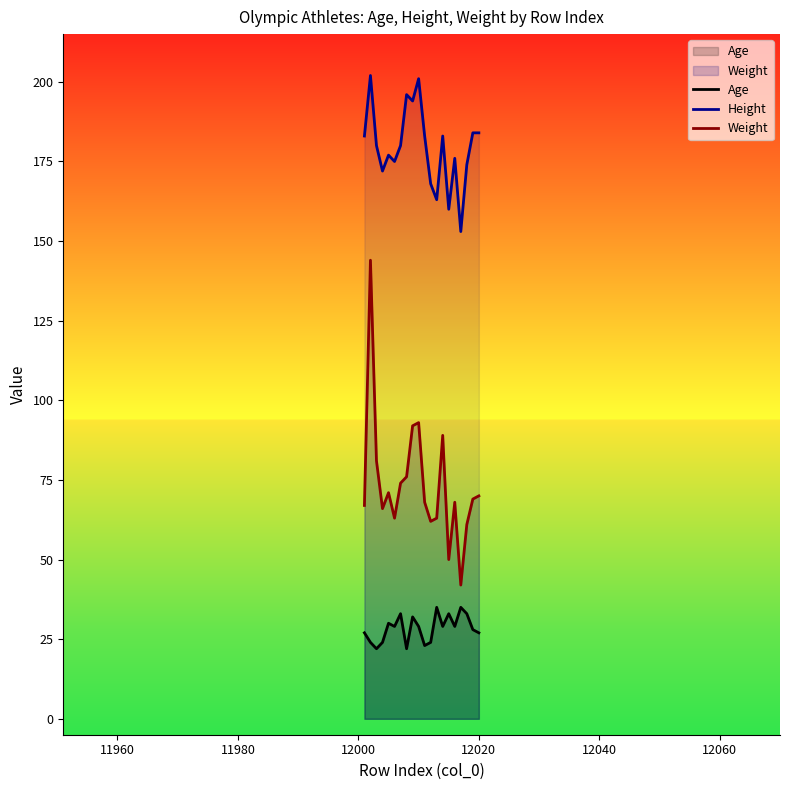

Reading right to left, extract all data points from this chart.

Age: 27	28	33	35	29	33	29	35	24	23	29	32	22	33	29	30	24	22	24	27
Height: 184	184	174	153	176	160	183	163	168	183	201	194	196	180	175	177	172	180	202	183
Weight: 70	69	61	42	68	50	89	63	62	68	93	92	76	74	63	71	66	81	144	67